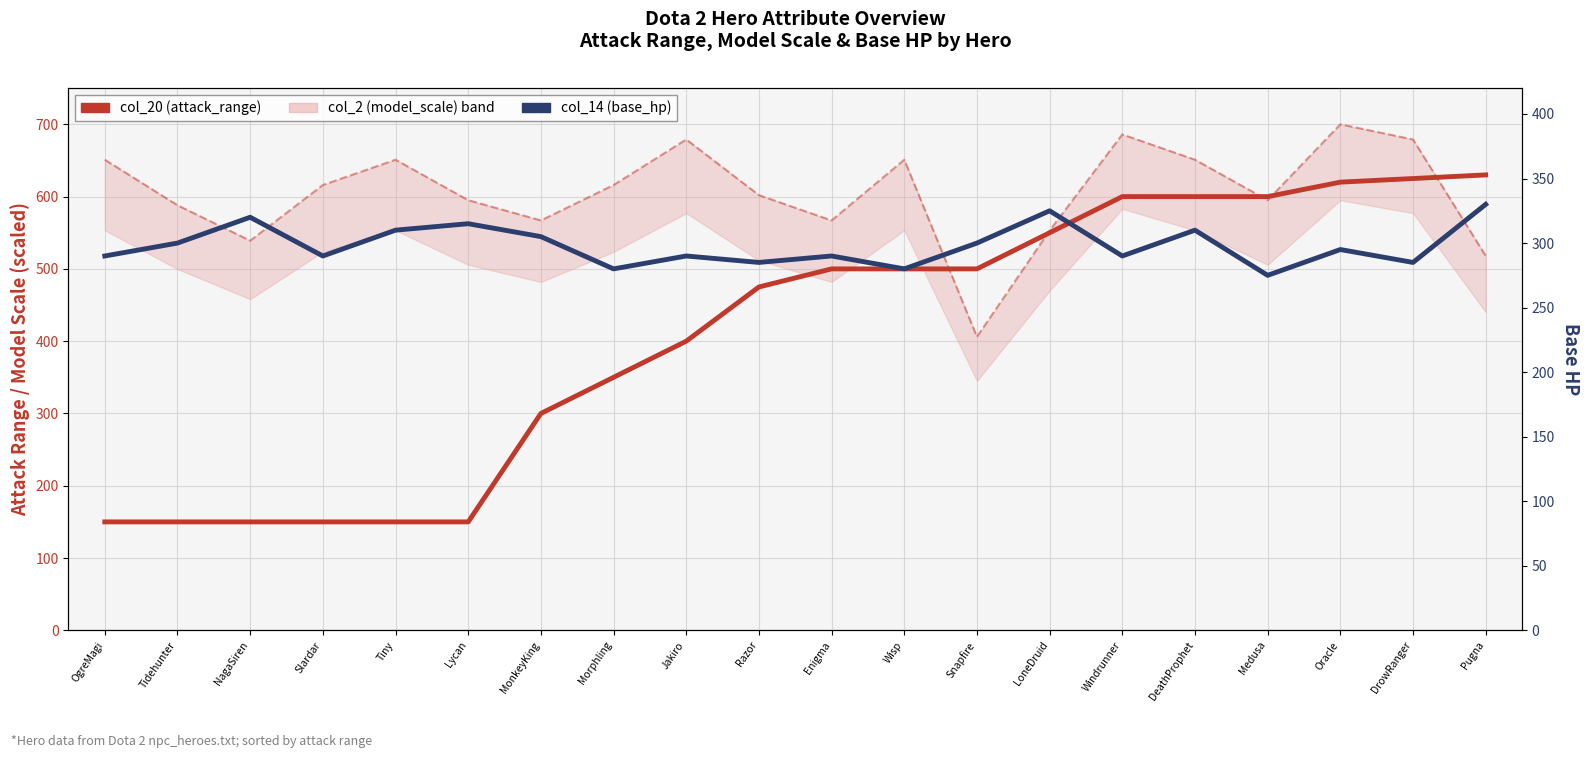

True or false: col_2 (model_scale) scaled and col_14 (base_hp) intersect in this chart.

False